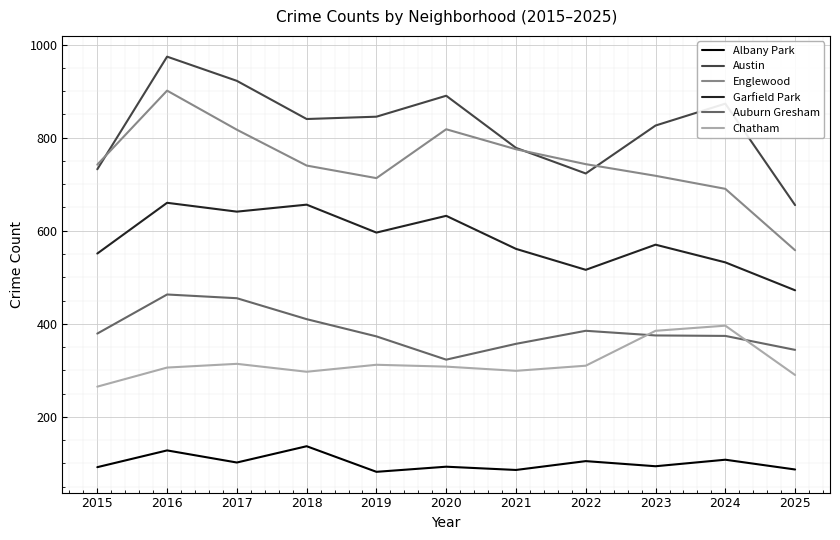

What is the difference between the maximum and minimum values in the Garfield Park series?

188